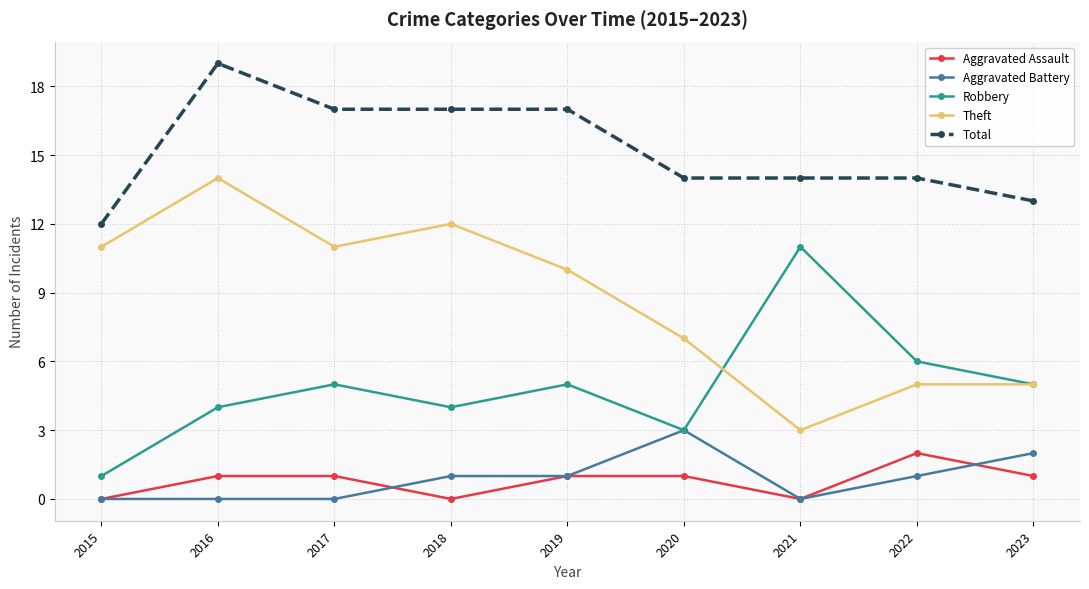

True or false: Aggravated Battery has a value of 0 at 2015.

True